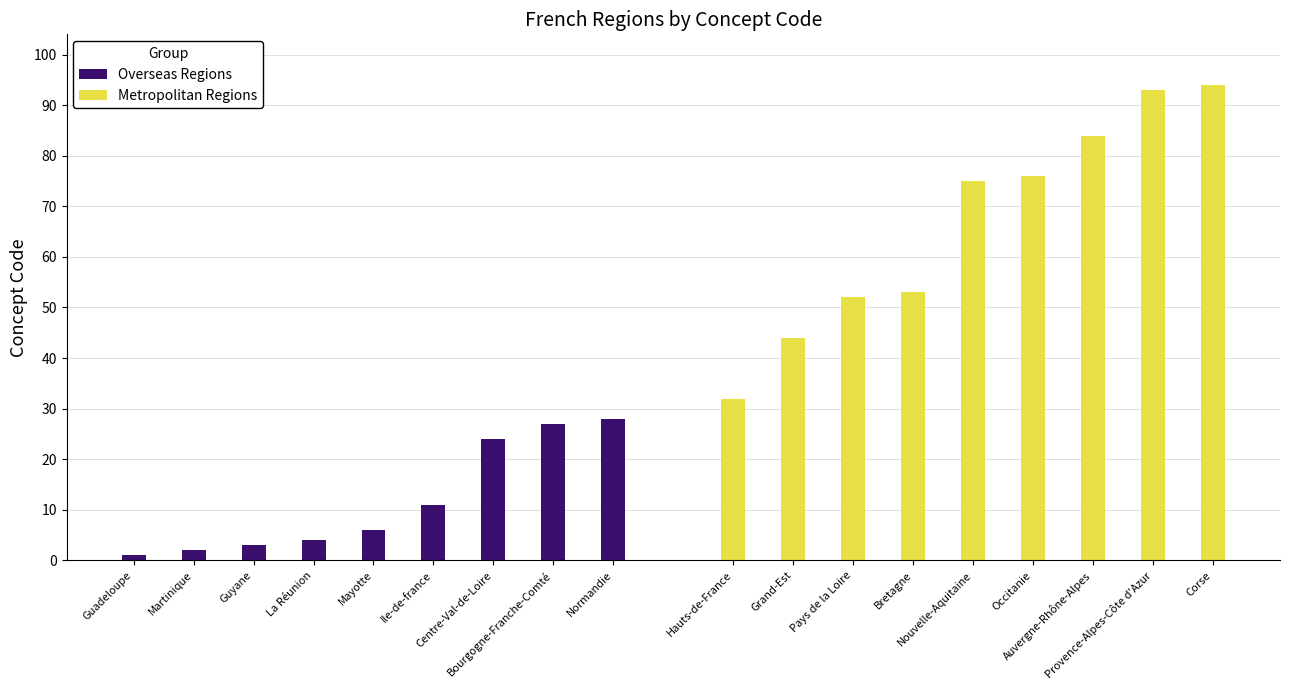

At which label is Overseas Regions closest to 14?

Ile-de-france